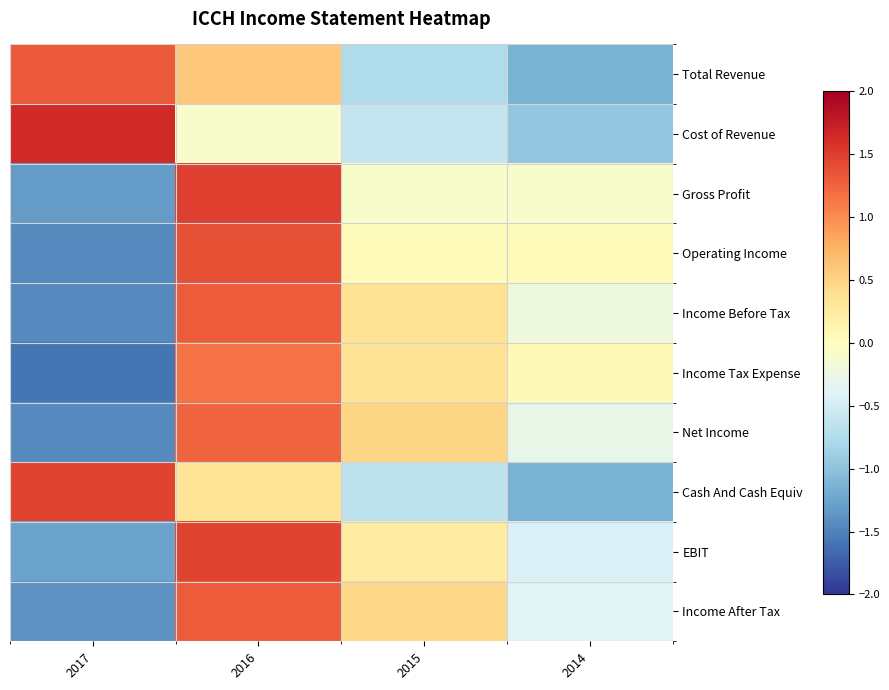

What is the total value across all series at 2016?

10.2